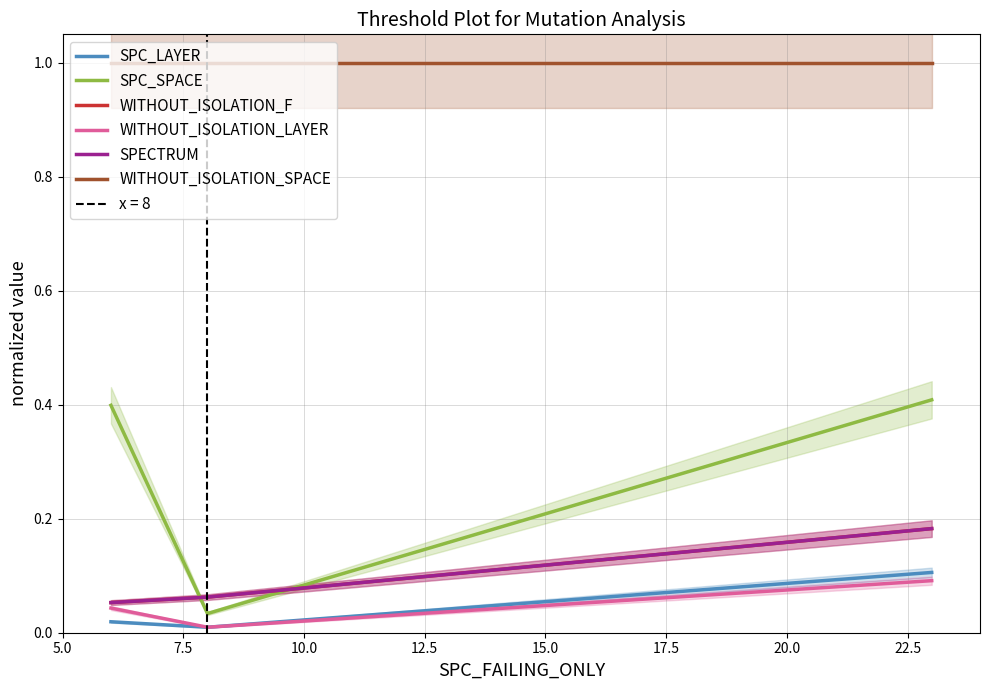

What is the average value of the SPECTRUM series?

0.1